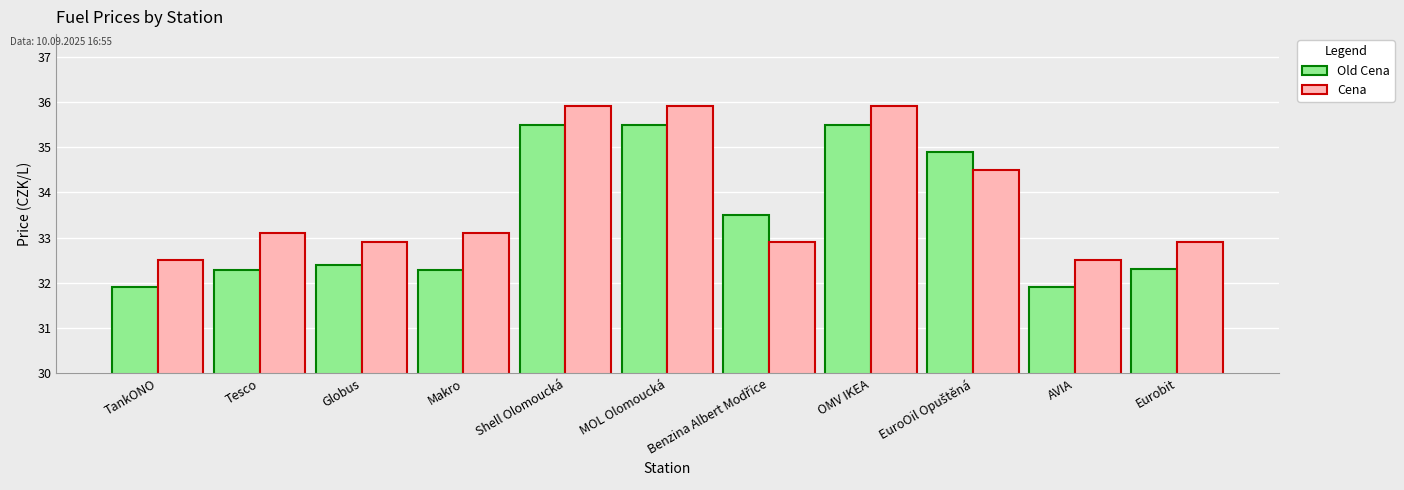

The Old Cena series shows 15.2 at Globus. True or false?

False